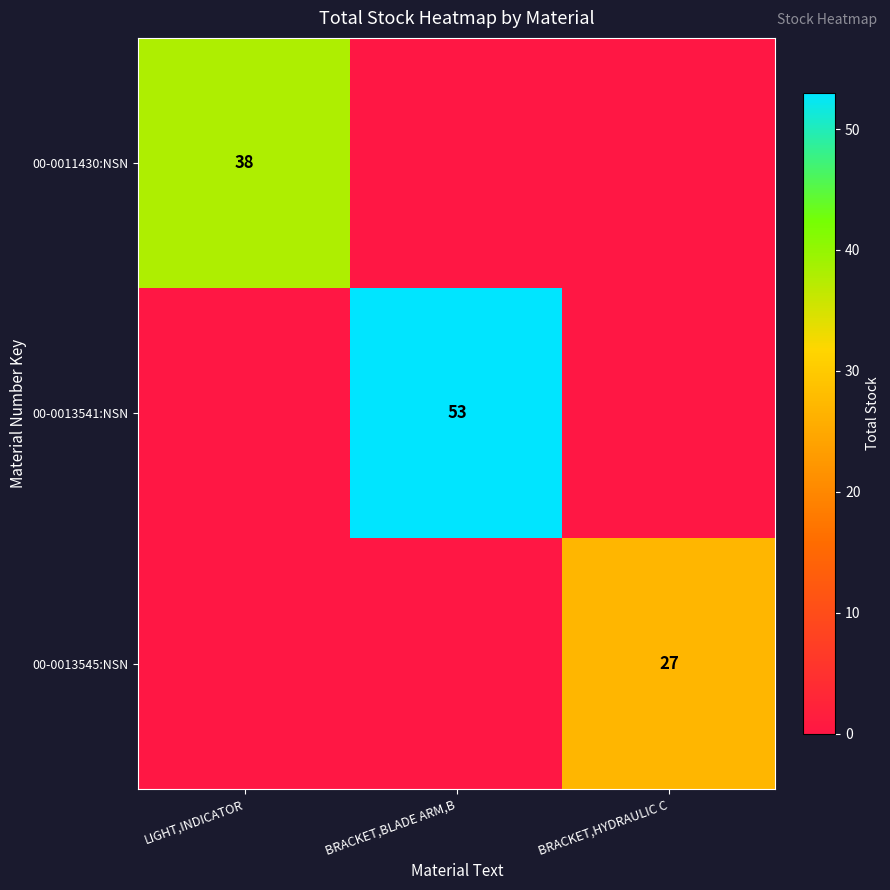

Between LIGHT,INDICATOR and BRACKET,BLADE ARM,B, which is larger?

LIGHT,INDICATOR